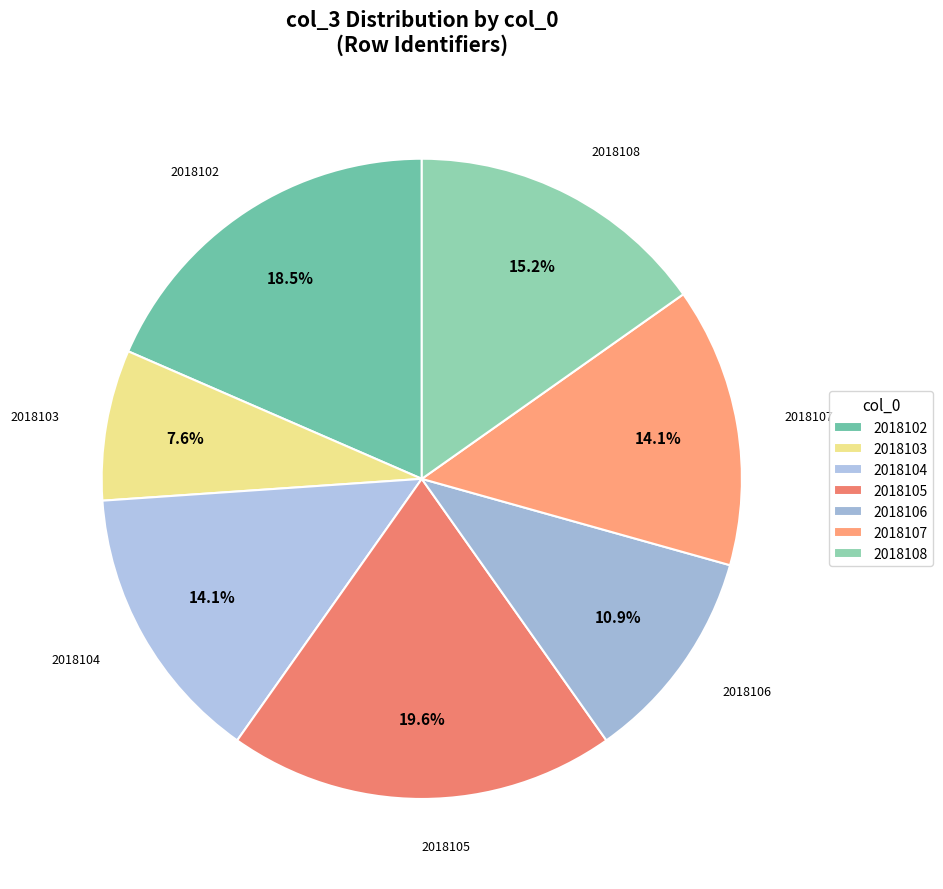

True or false: 2018103 accounts for 1% of the total.

False